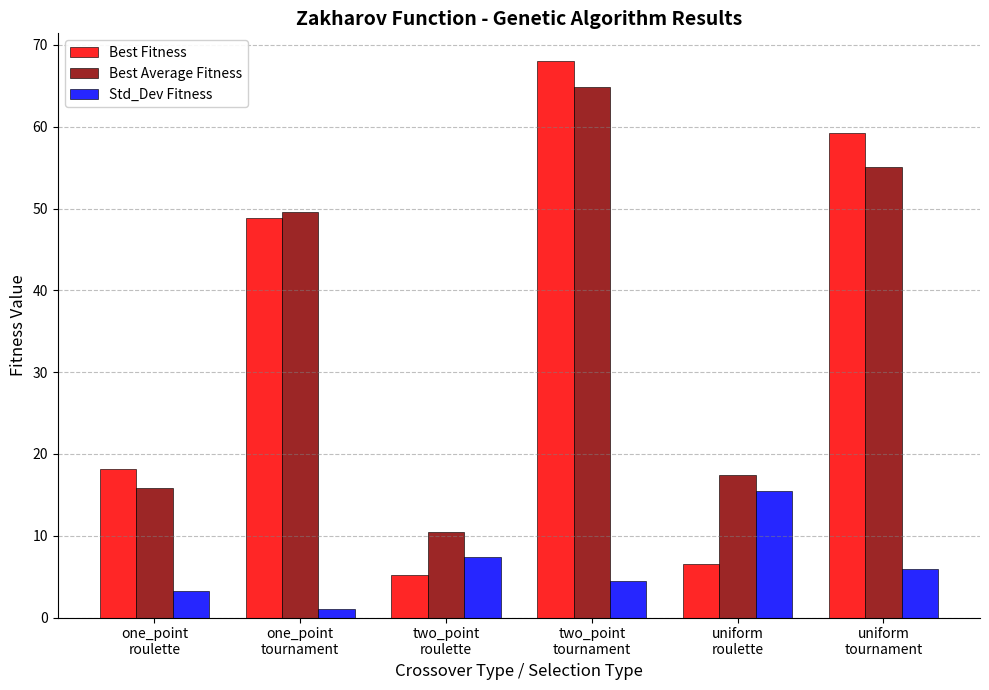

Is the value of Std_Dev Fitness at two_point
tournament greater than the value of Best Average Fitness at uniform
tournament?

No